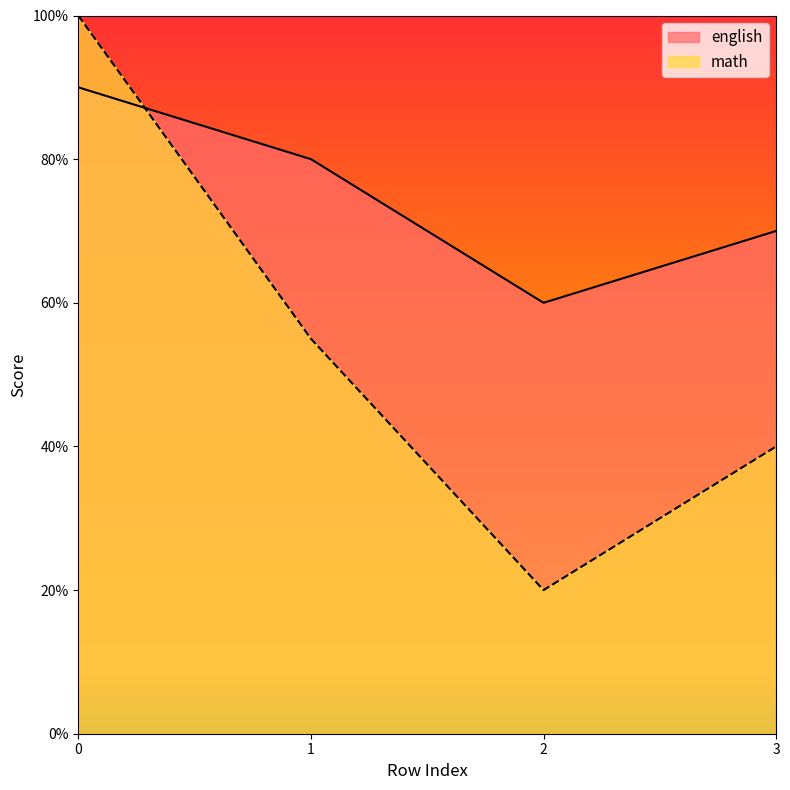

Count the number of data series in this chart.

2